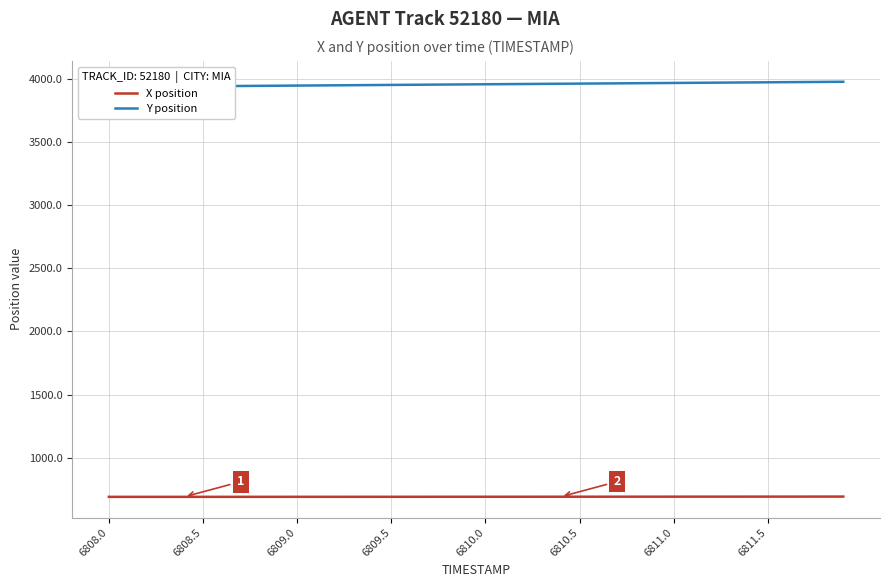

What is the average value of the X position series?

692.5